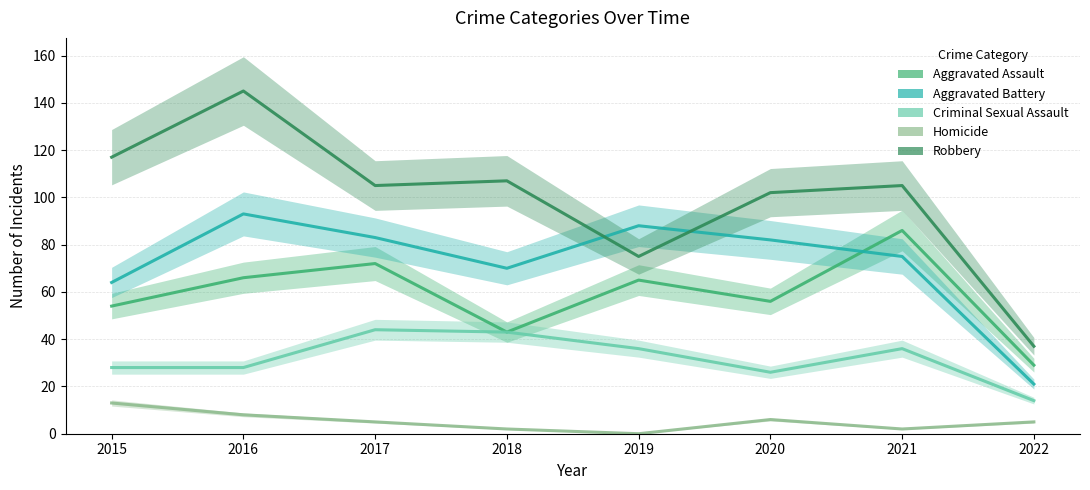

Between 2015 and 2016, which series saw the biggest shift?

Aggravated Battery